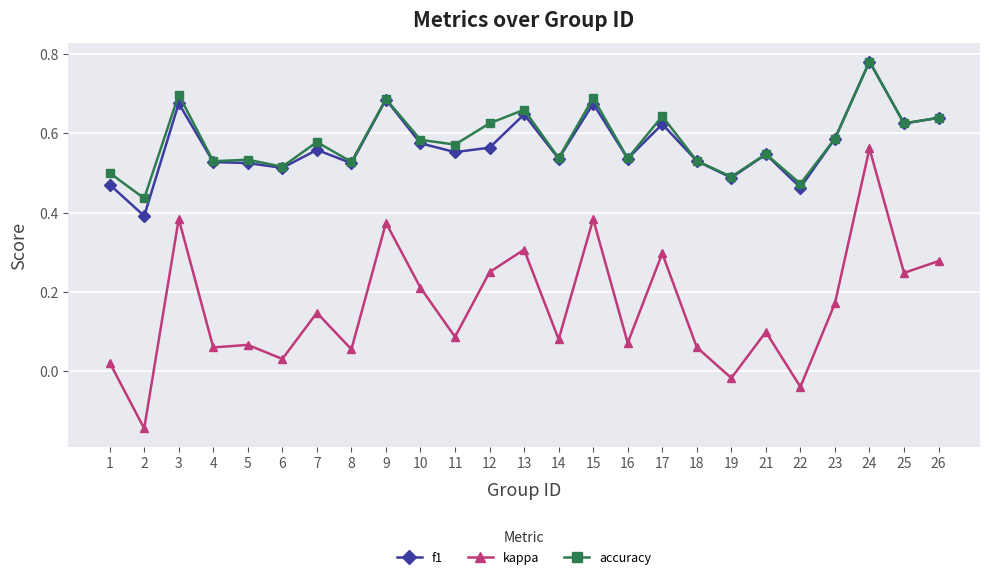

At which category does accuracy reach its first local peak?

3